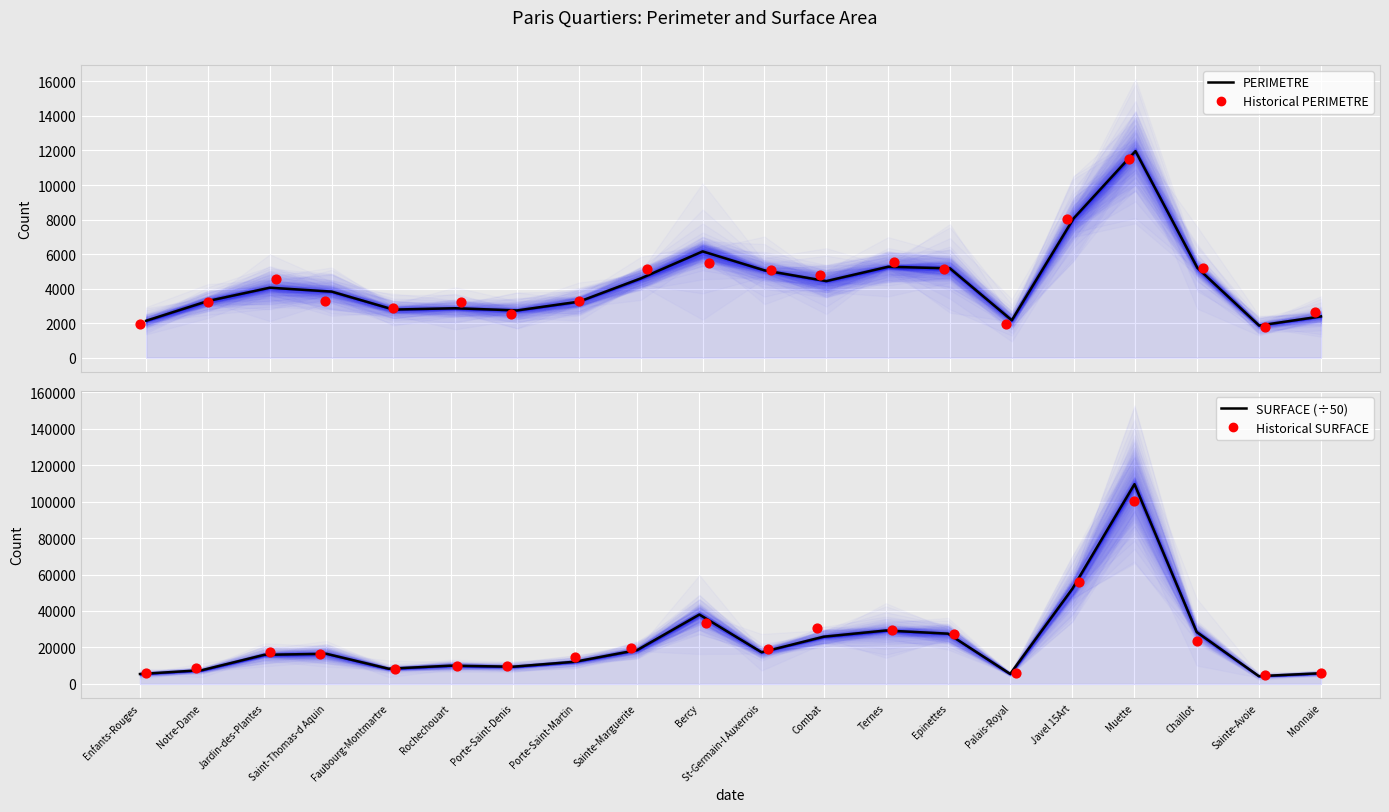

At which category is the sum across all series the highest?

Muette